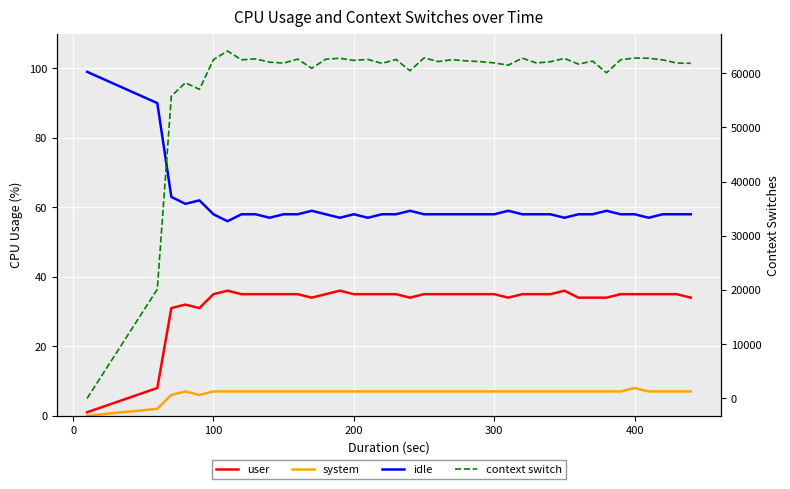

At how many categories does at least one series exceed 2514?

39